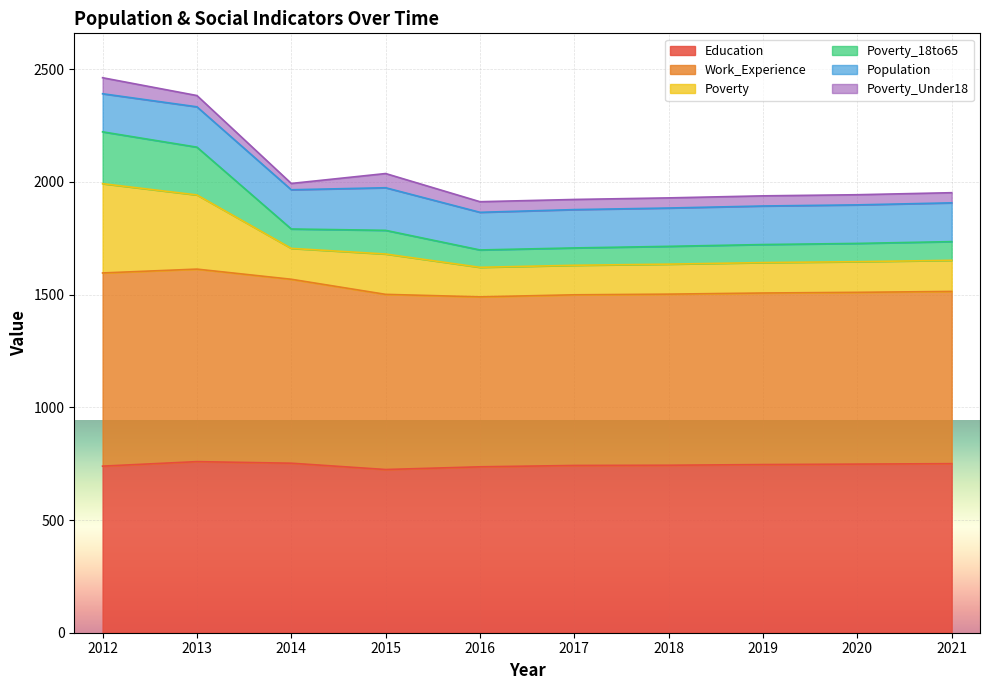

True or false: Poverty has more than 0 points higher than both neighbors.

True